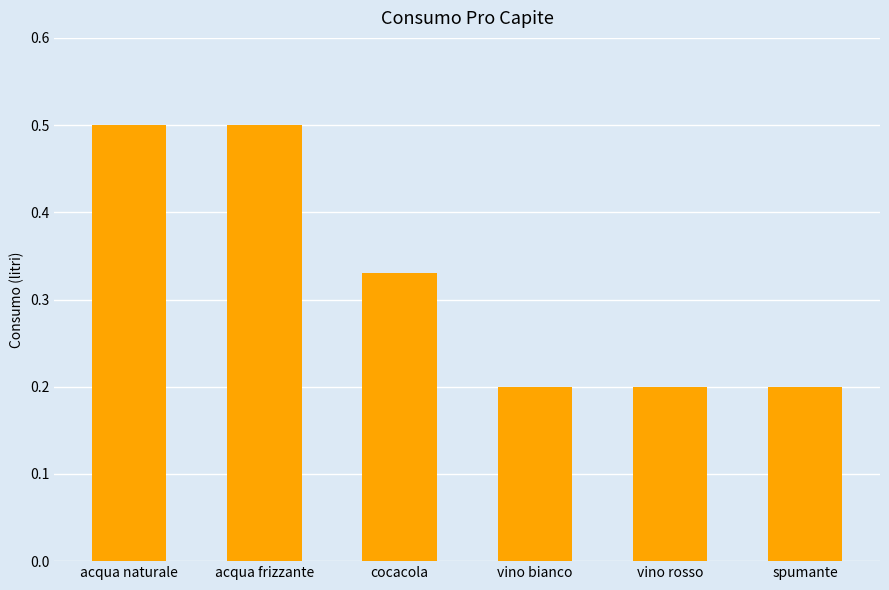

Is it true that the value at cocacola is 0.2?

False